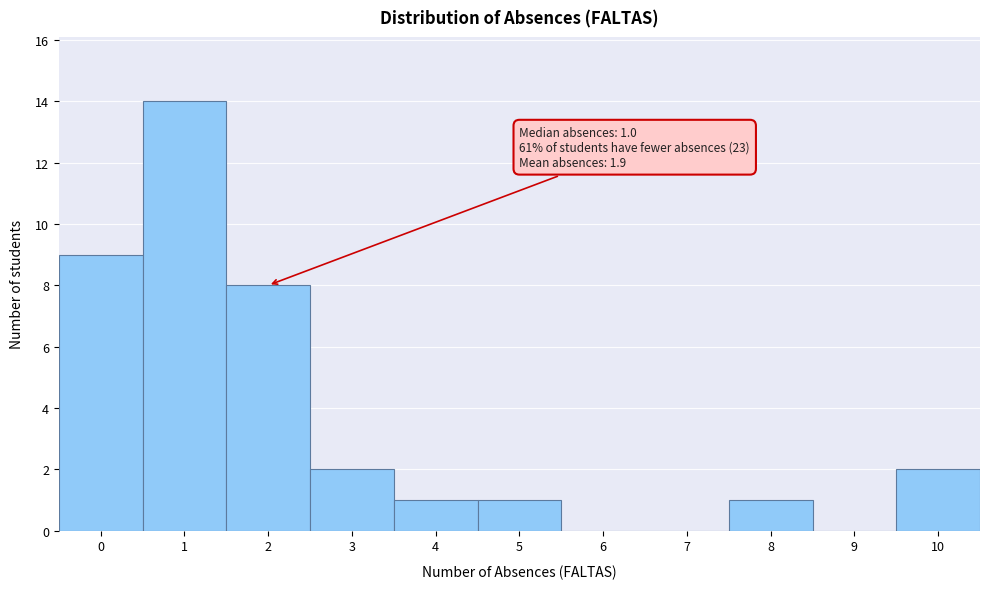

Over which range of the x-axis is the bar tallest?

0.5 to 1.5